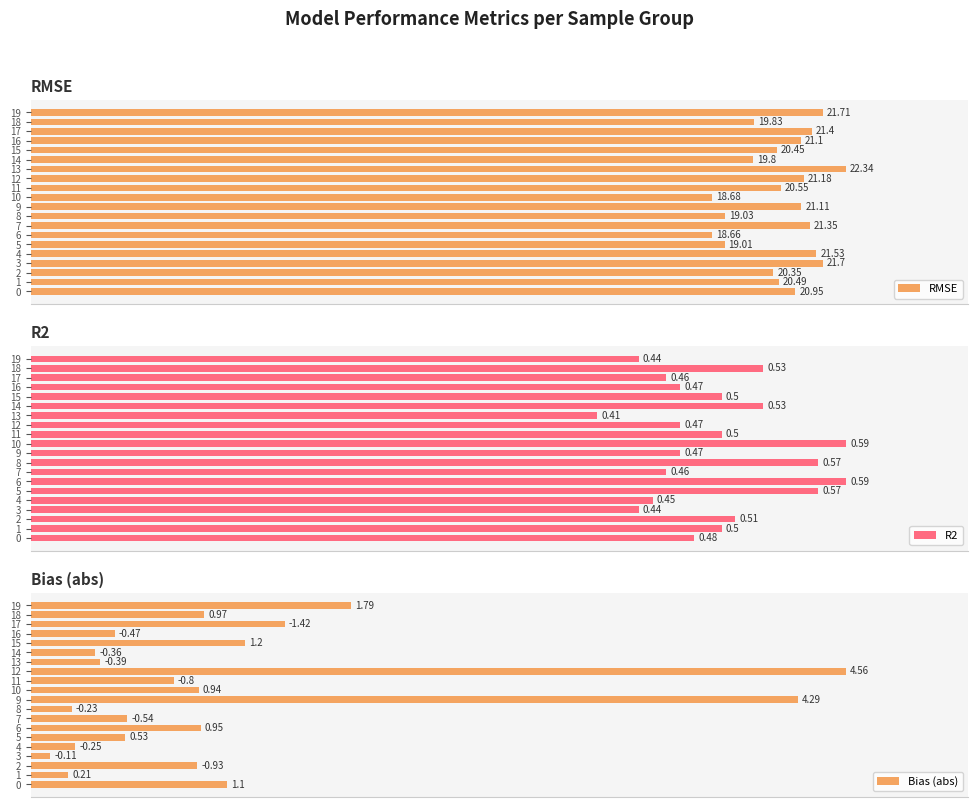

At which category is the sum across all series the highest?

12